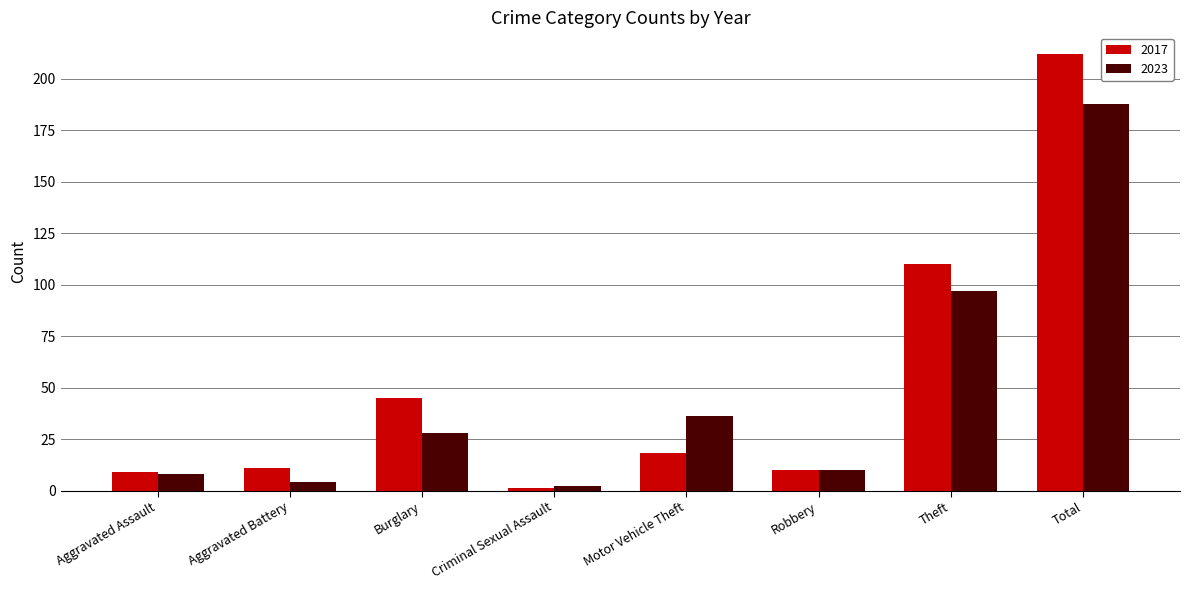

How many bars are there in each group?

2